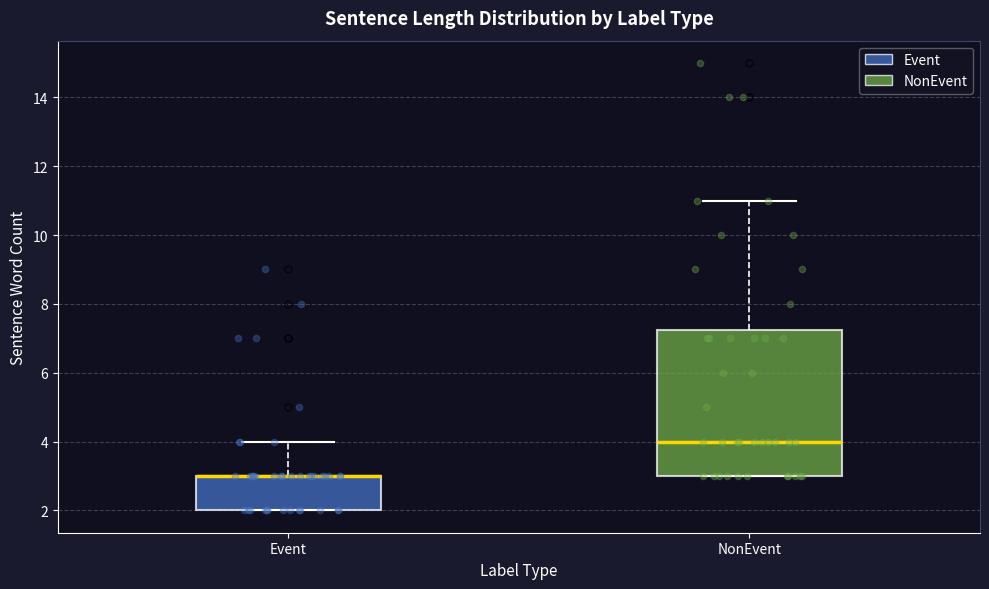

Reading left to right, transcribe this box plot: for each box, give where its median line is, the range the box spans, and where its two whiskers end, as read against the y-axis. The values are not printed on the chart, so give them approximately, as read against the axis.

Event: median 3.0 (drawn on the box's upper edge), box 2.0 to 3.0, whiskers 2.0 to 4.0
NonEvent: median 4.0, box 3.0 to 7.2, whiskers 3.0 to 11.0